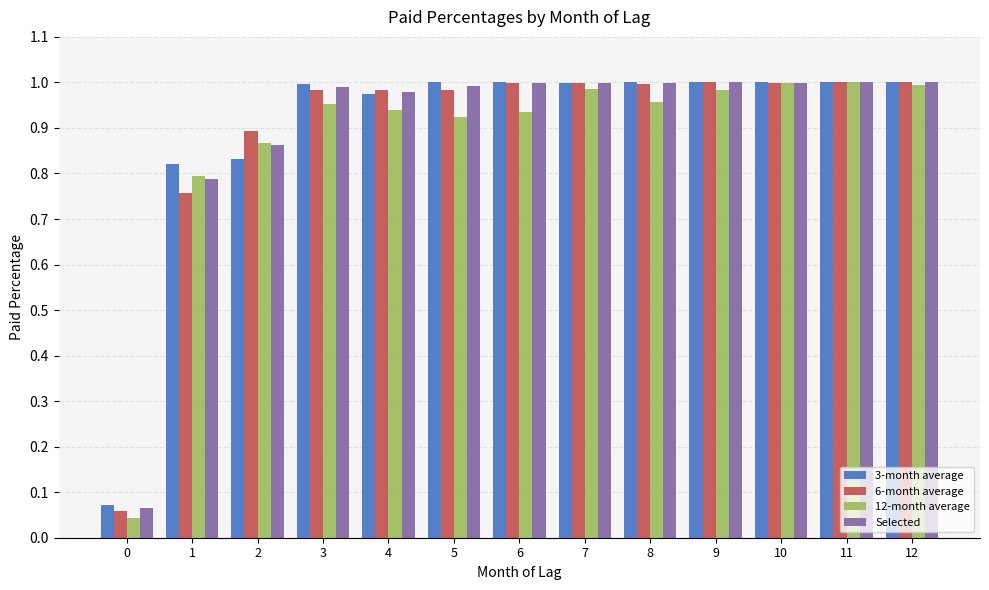

Which series has the largest range (max minus min)?

12-month average